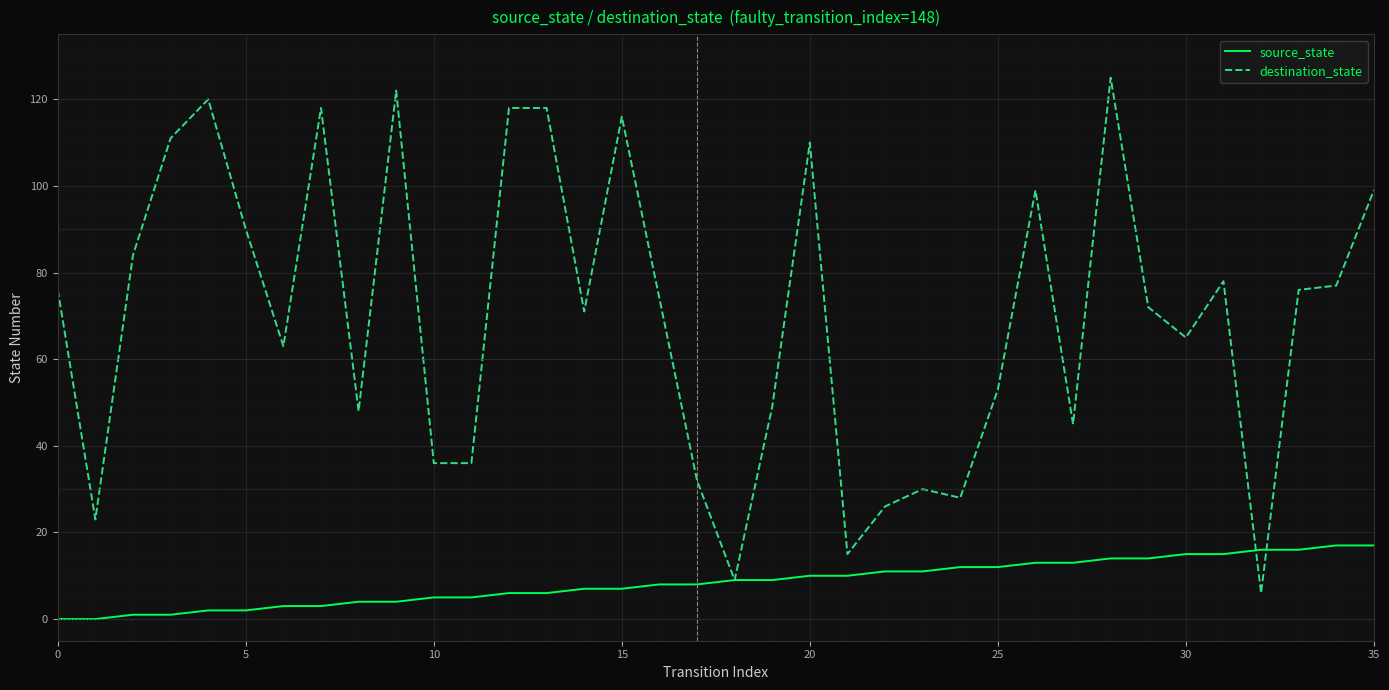

Which series has the largest range (max minus min)?

destination_state